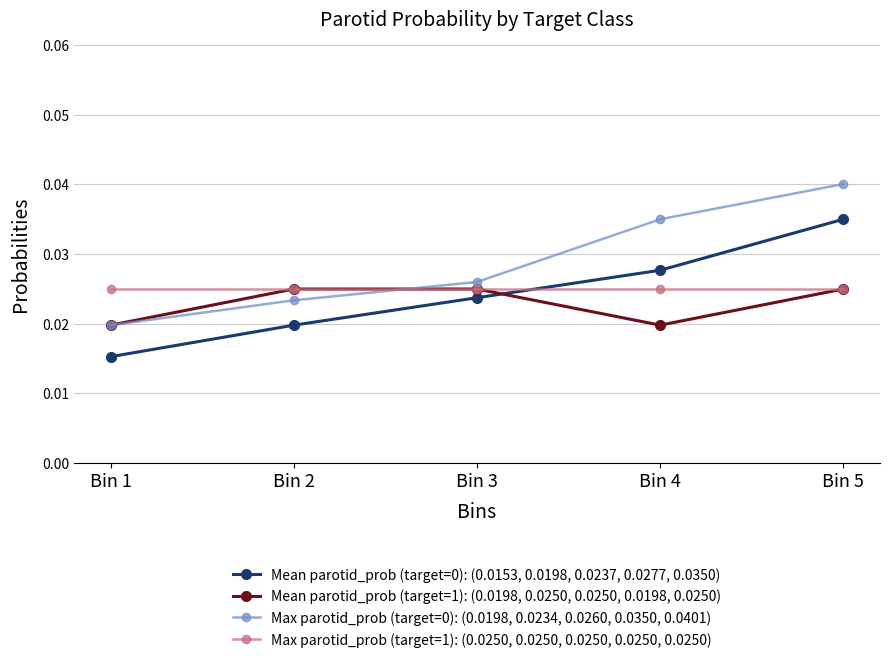

At which category is the sum across all series the highest?

Bin 5